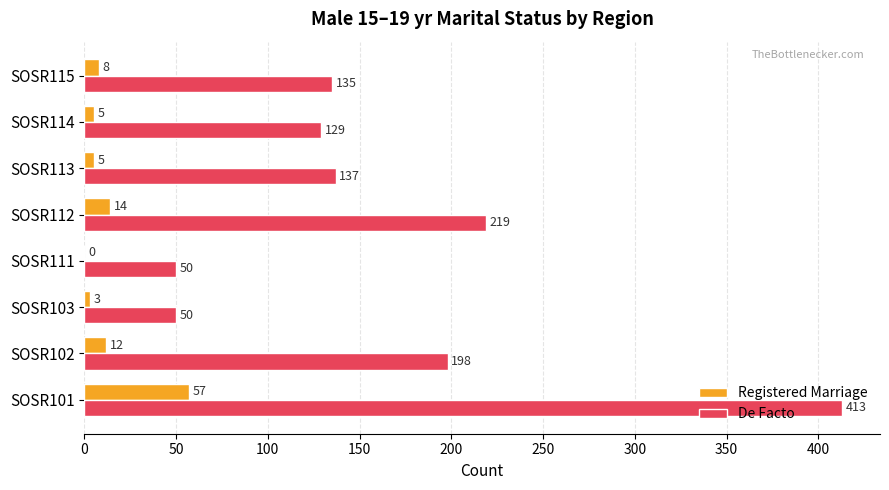

The value of Registered Marriage at SOSR112 is 14. True or false?

True